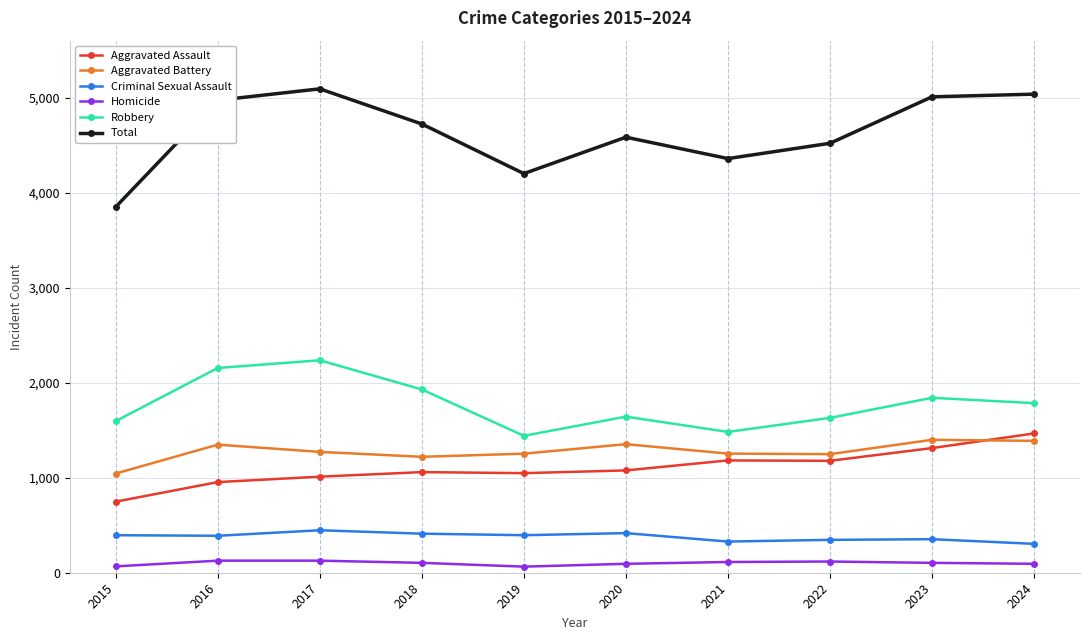

What is the value of the Total point at the 5th from the left?

4201